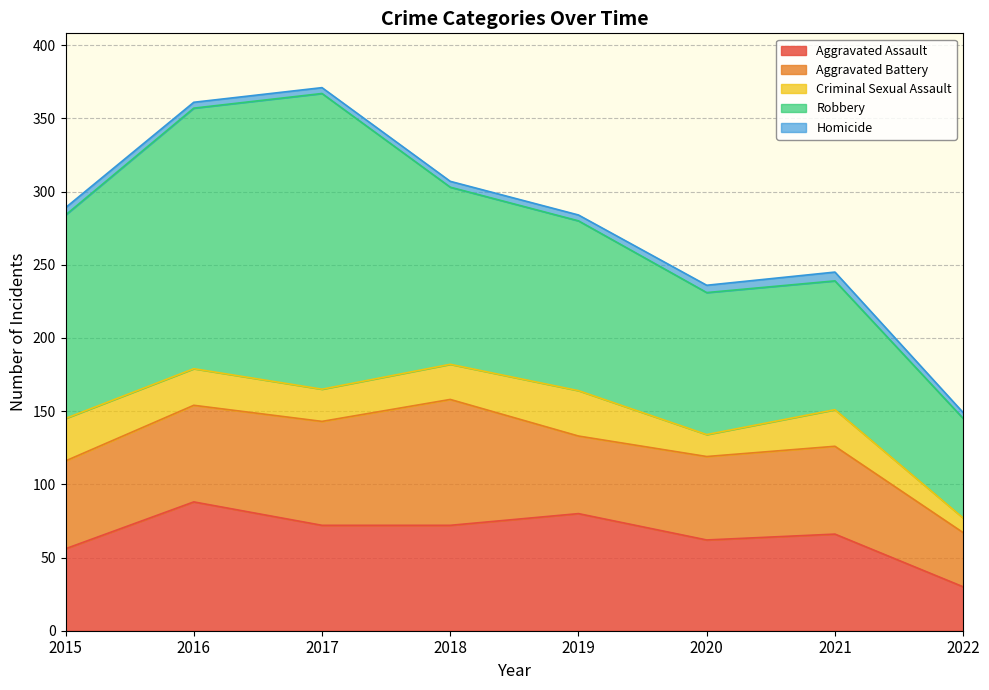

At how many categories does at least one series exceed 64?

8